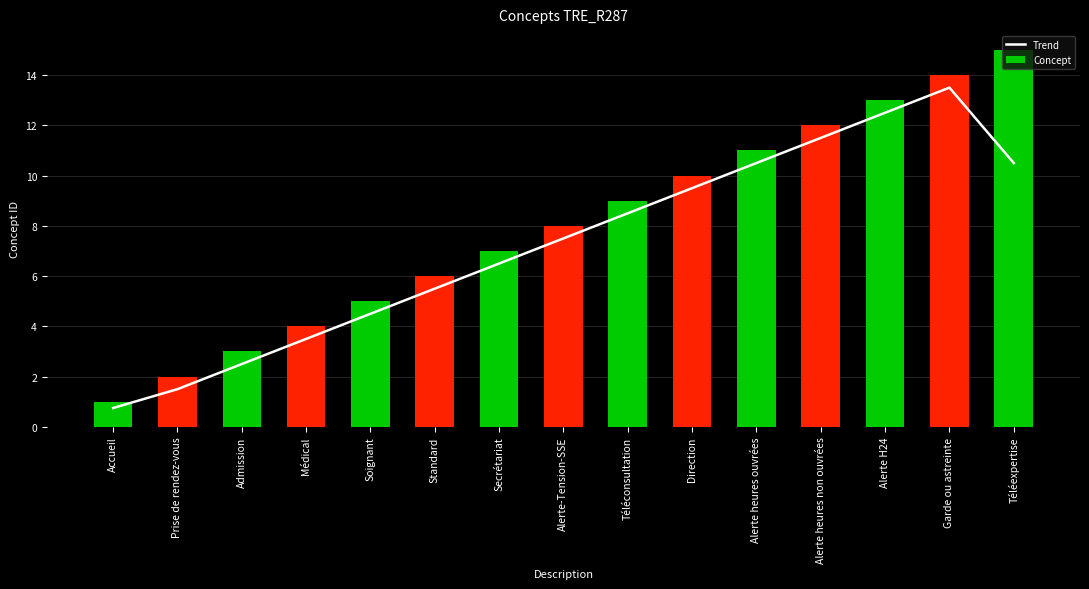

Which has a higher value, Garde ou astreinte or Direction?

Garde ou astreinte